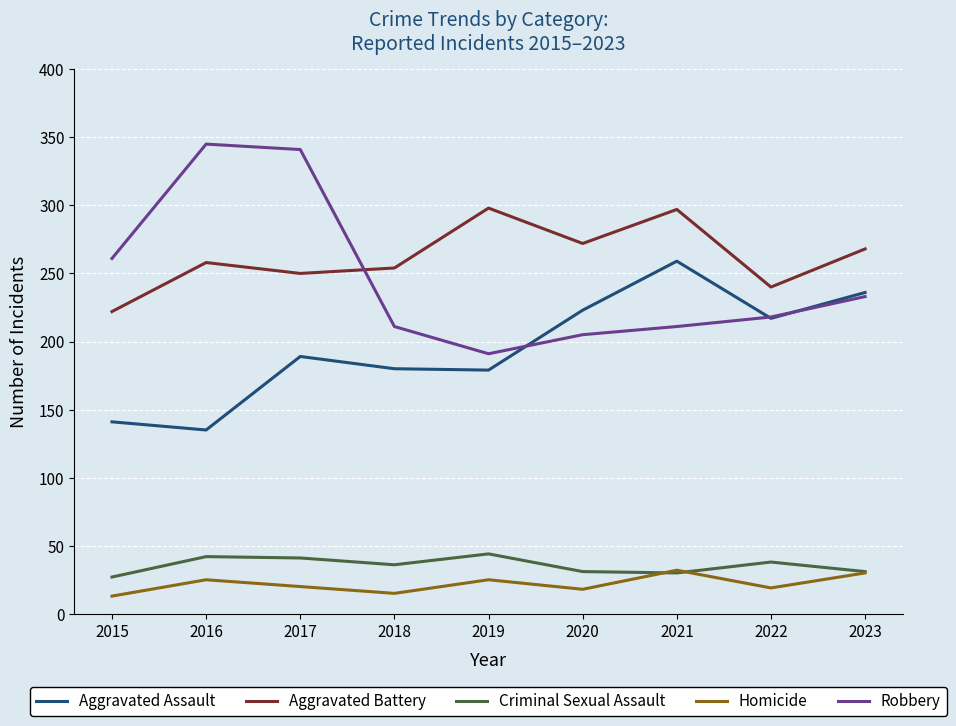

What is the difference between the Aggravated Assault values at 2017 and 2021?

70